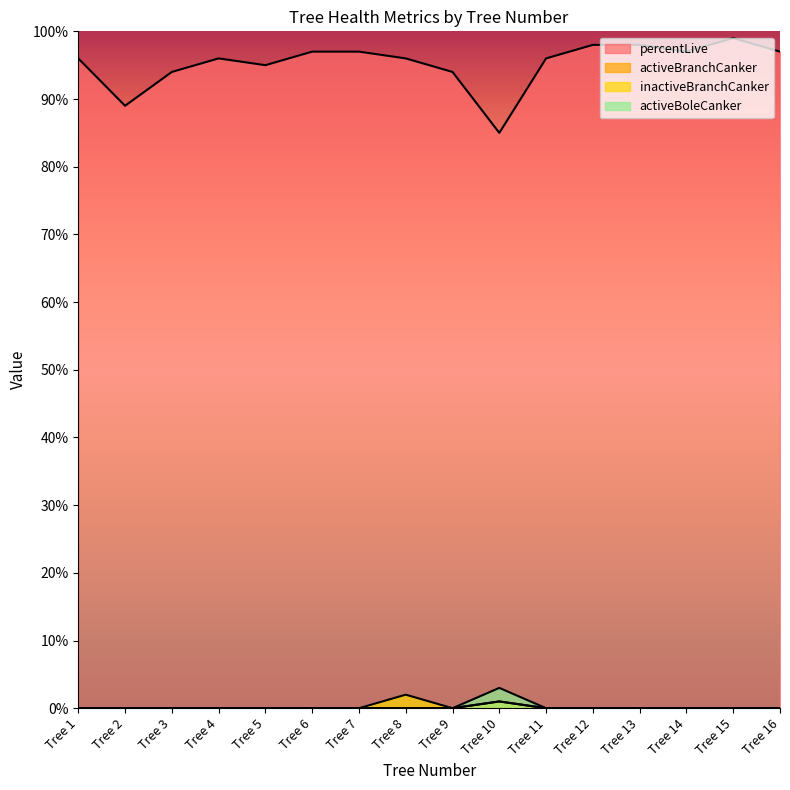

Rank the categories by activeBranchCanker value from highest to lowest.

Tree 10, Tree 1, Tree 2, Tree 3, Tree 4, Tree 5, Tree 6, Tree 7, Tree 8, Tree 9, Tree 11, Tree 12, Tree 13, Tree 14, Tree 15, Tree 16